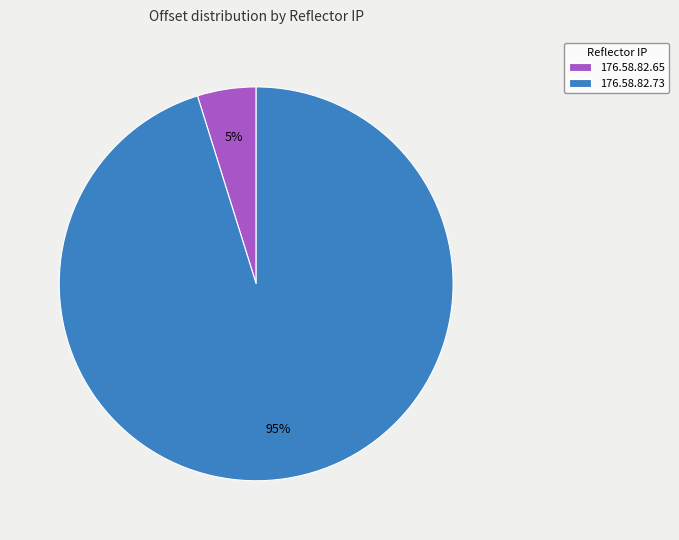

To the nearest percent, what is the difference between the 176.58.82.73 and 176.58.82.65 slice percentages?

90%